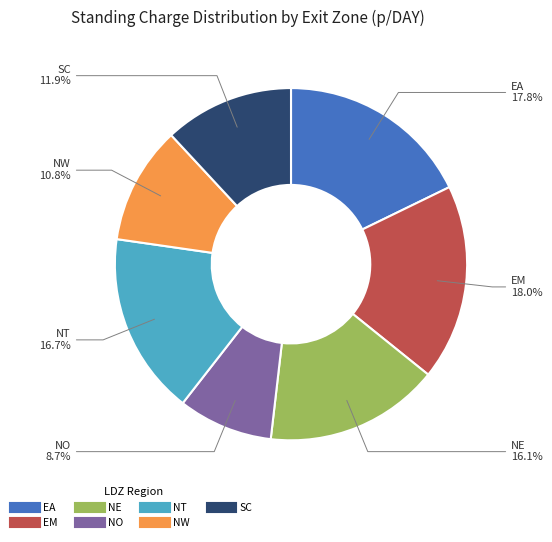

How many segments does this pie chart have?

7